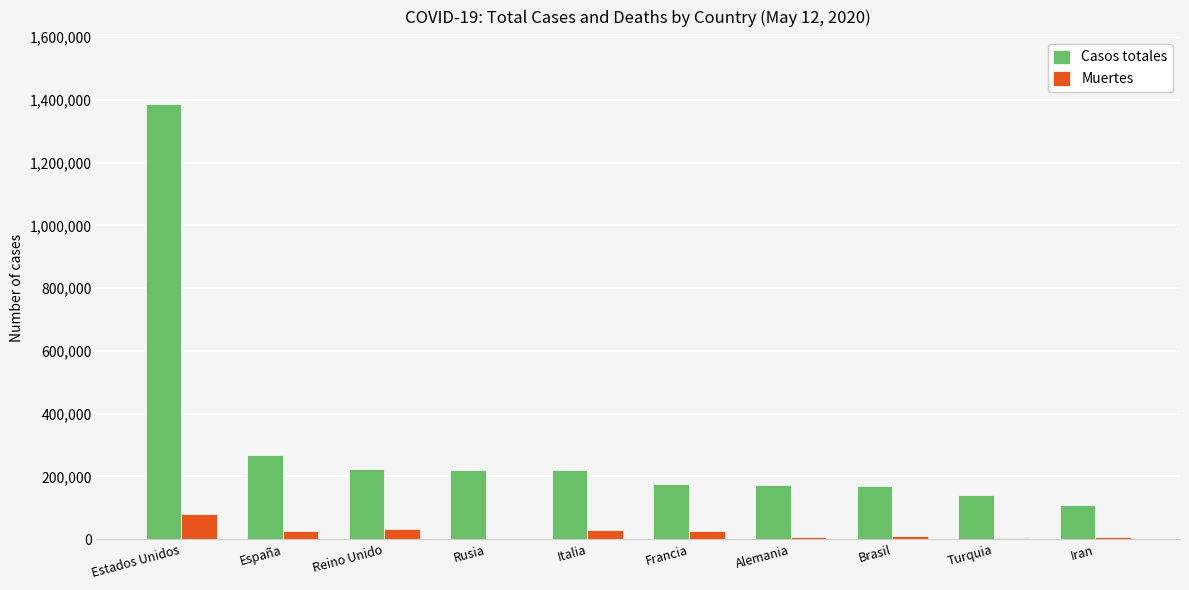

What value does the Casos totales series have at Estados Unidos?

1385834